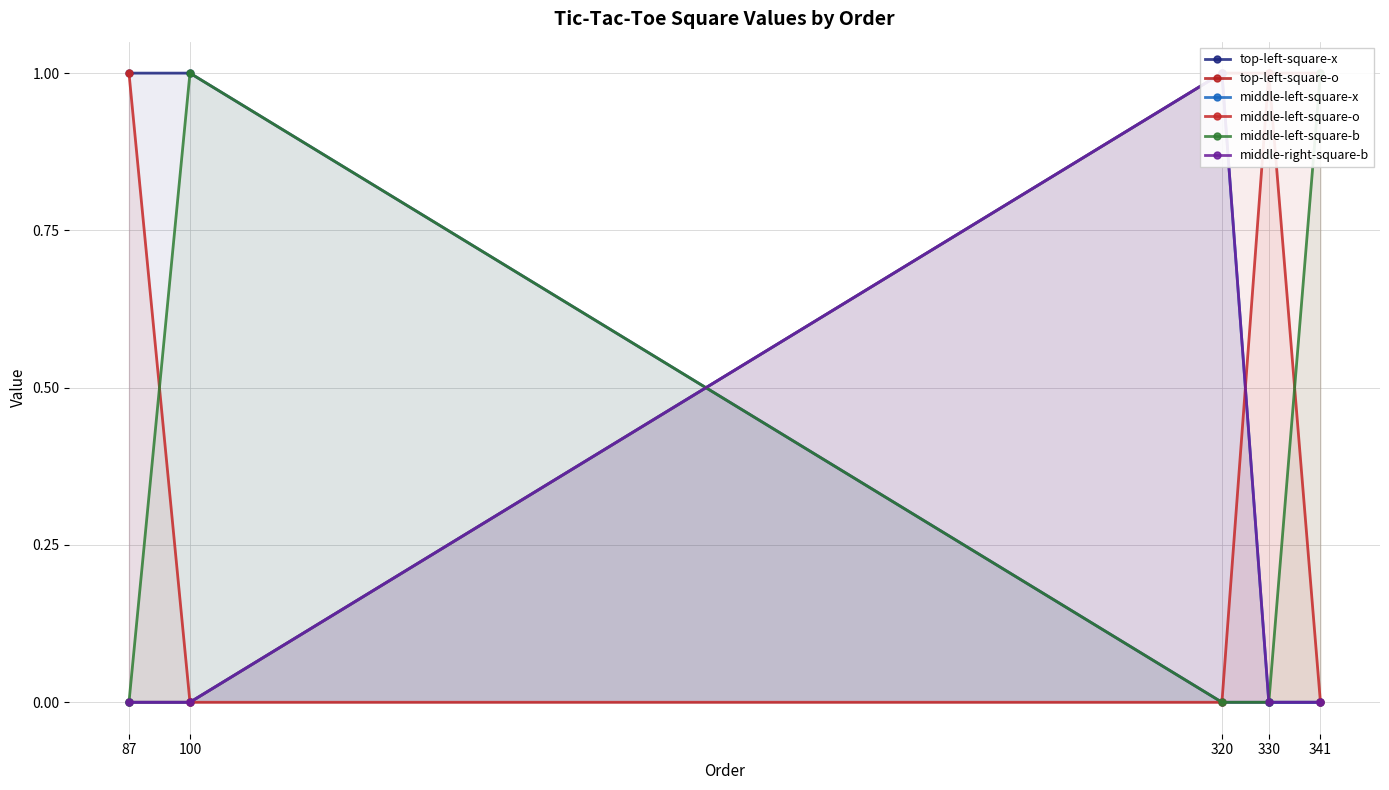

What is the difference between the maximum and minimum values in the middle-right-square-b series?

1